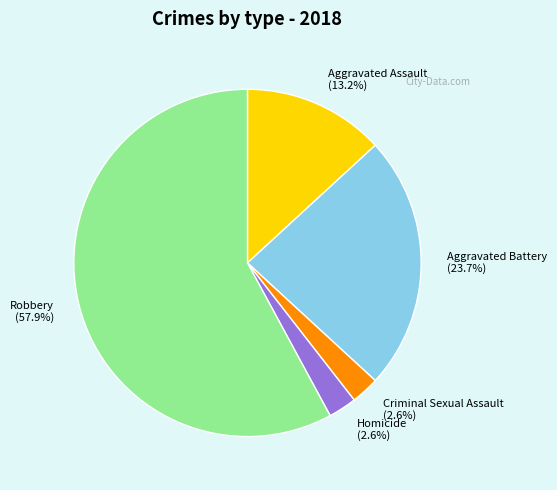

To the nearest percent, what is the difference between the Criminal Sexual Assault and Aggravated Assault slice percentages?

11%